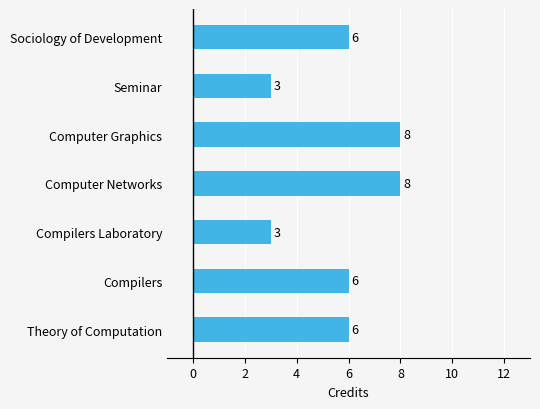

What is the sum of all values?

40